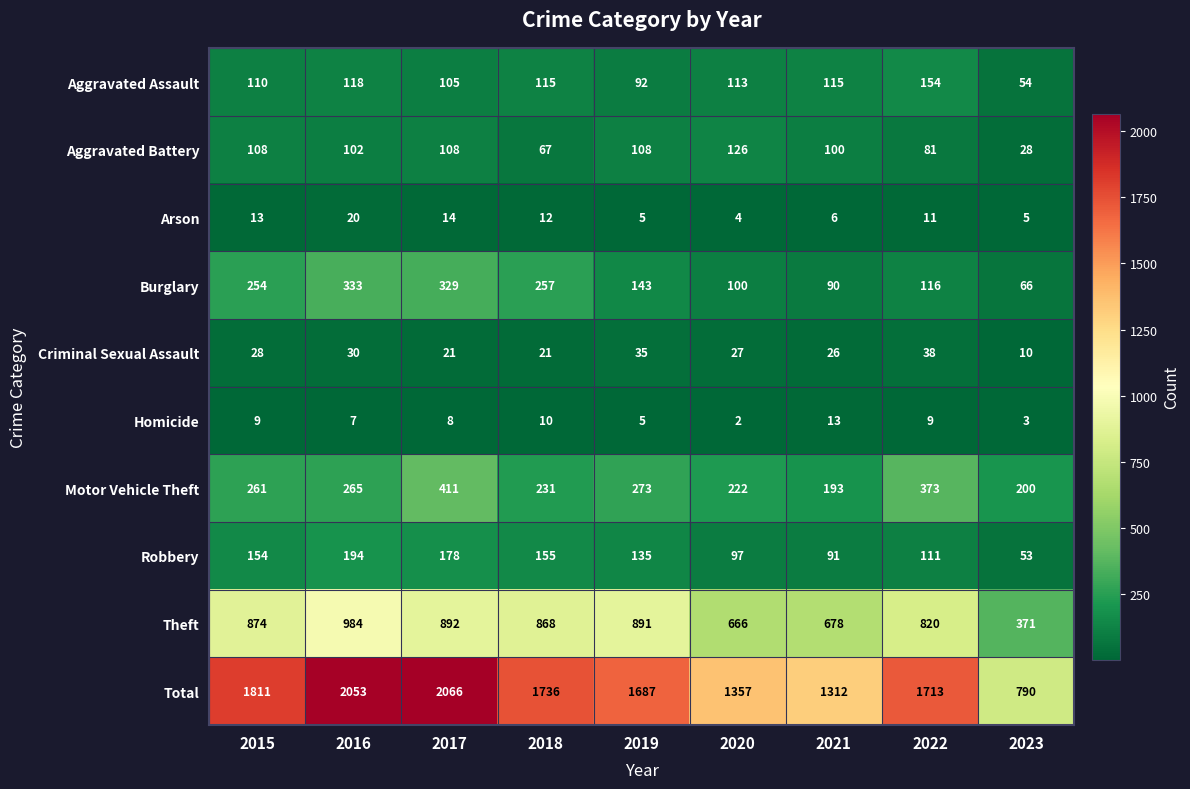

The value of Theft at 2017 is 892. True or false?

True